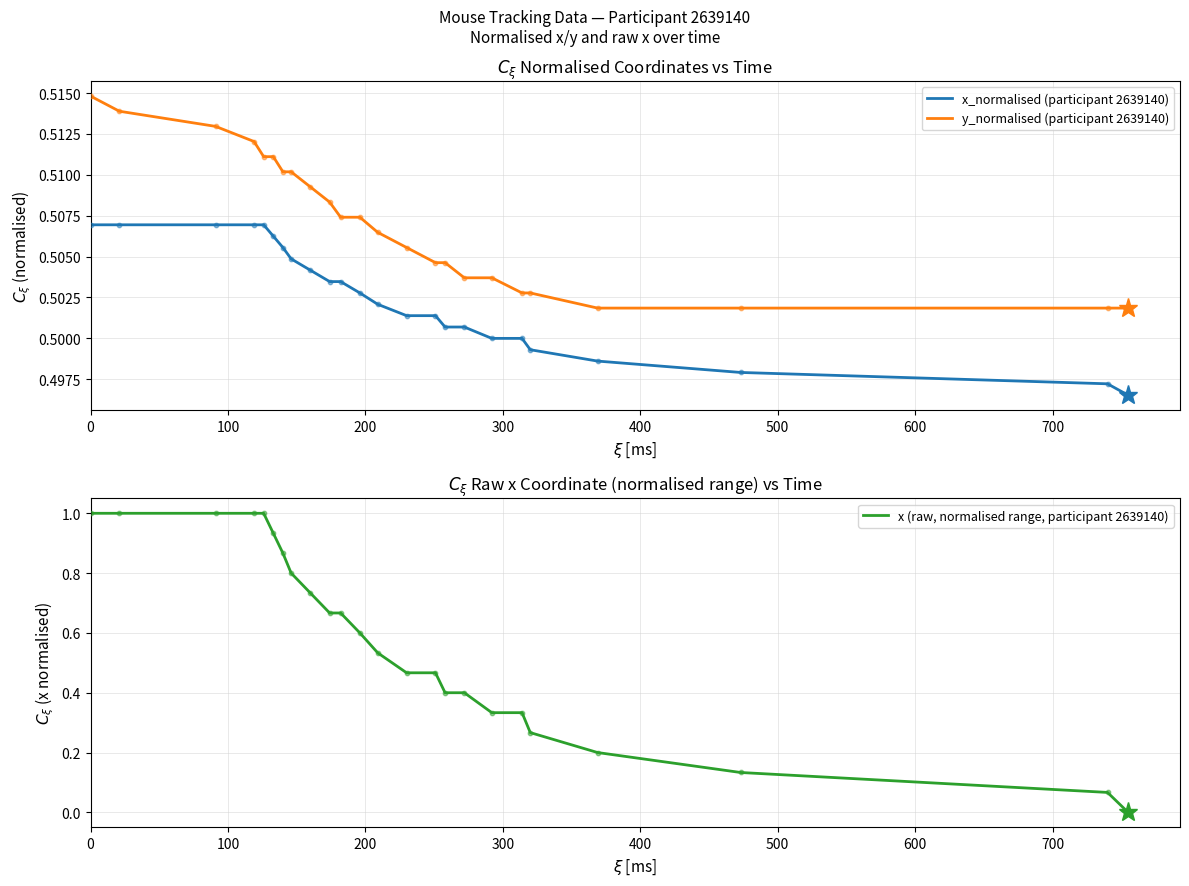

Which series contains the highest Y value?

x (raw, normalised range, participant 2639140)